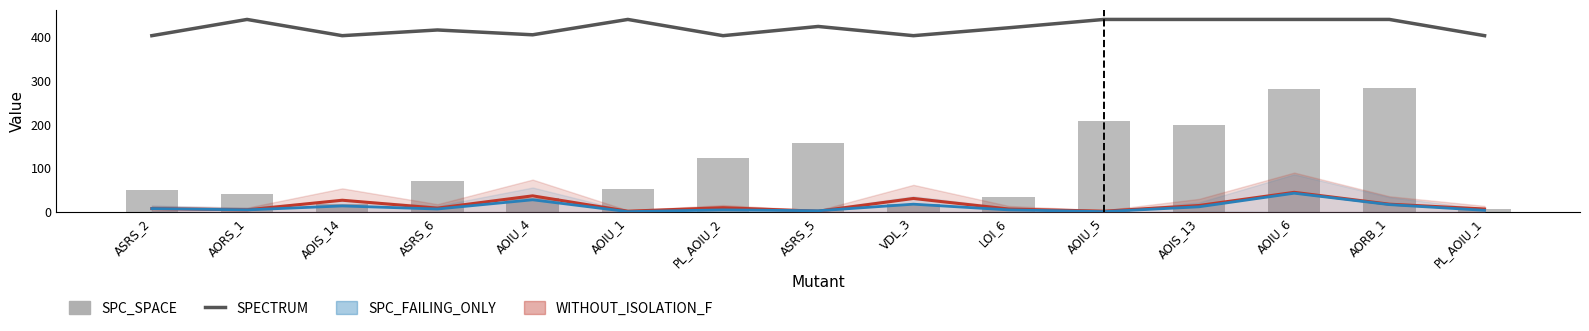

True or false: SPECTRUM has a value of 439 at AOIU_5.

True